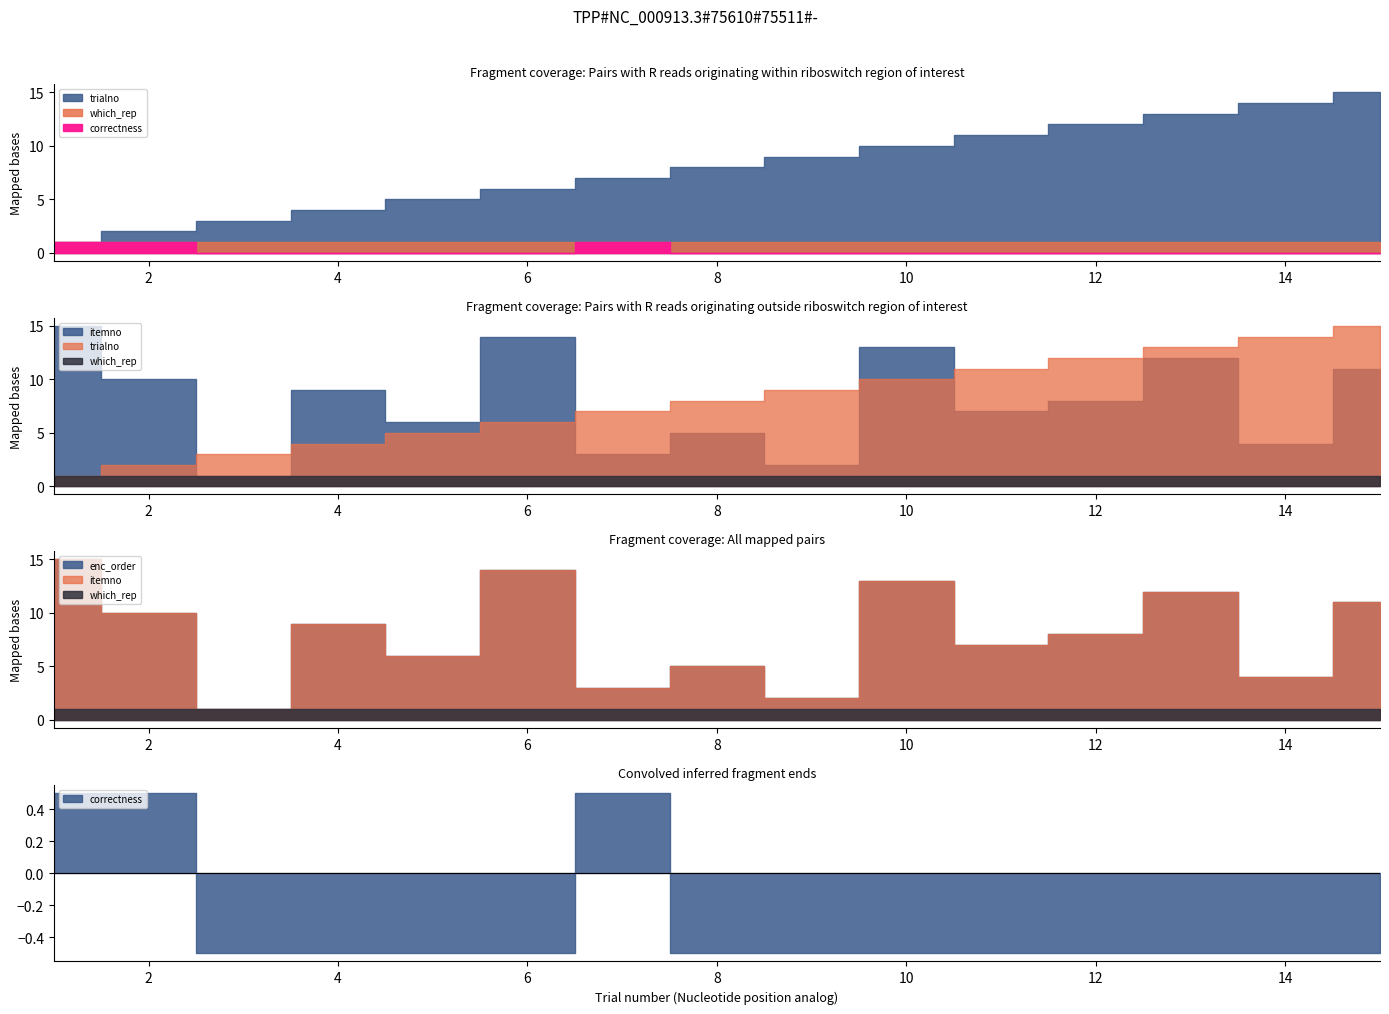

How many lines are shown in the chart?

5